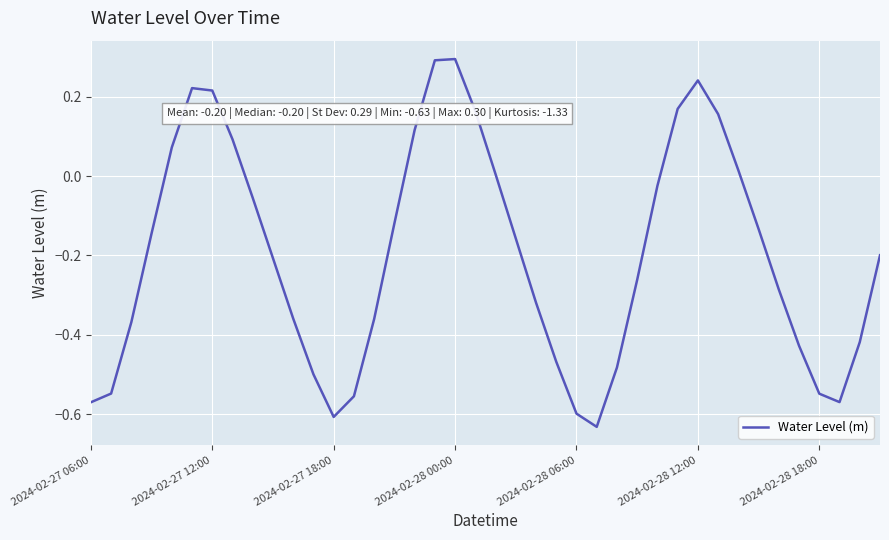

What is the greatest value displayed?

0.3